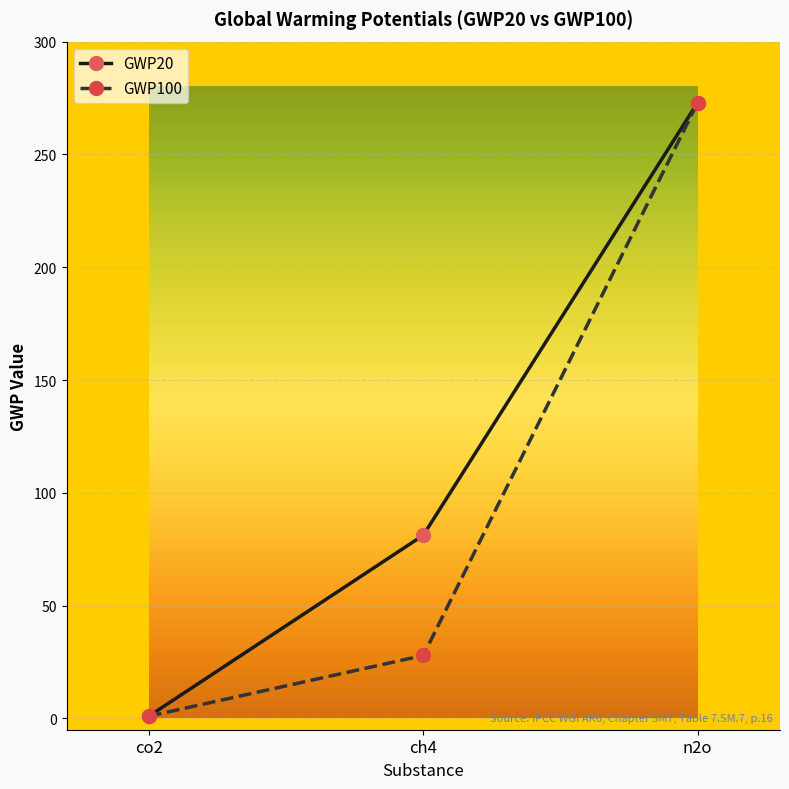

What is the average value of the GWP100 series?

100.6